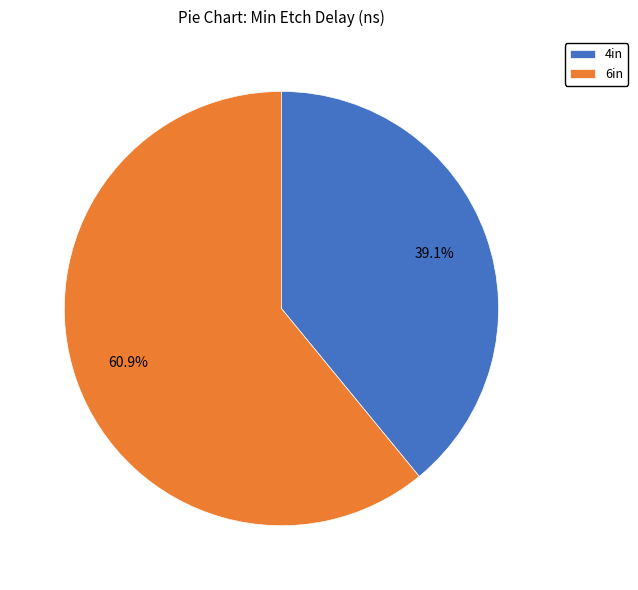

Which category has the smallest portion of the pie?

4in